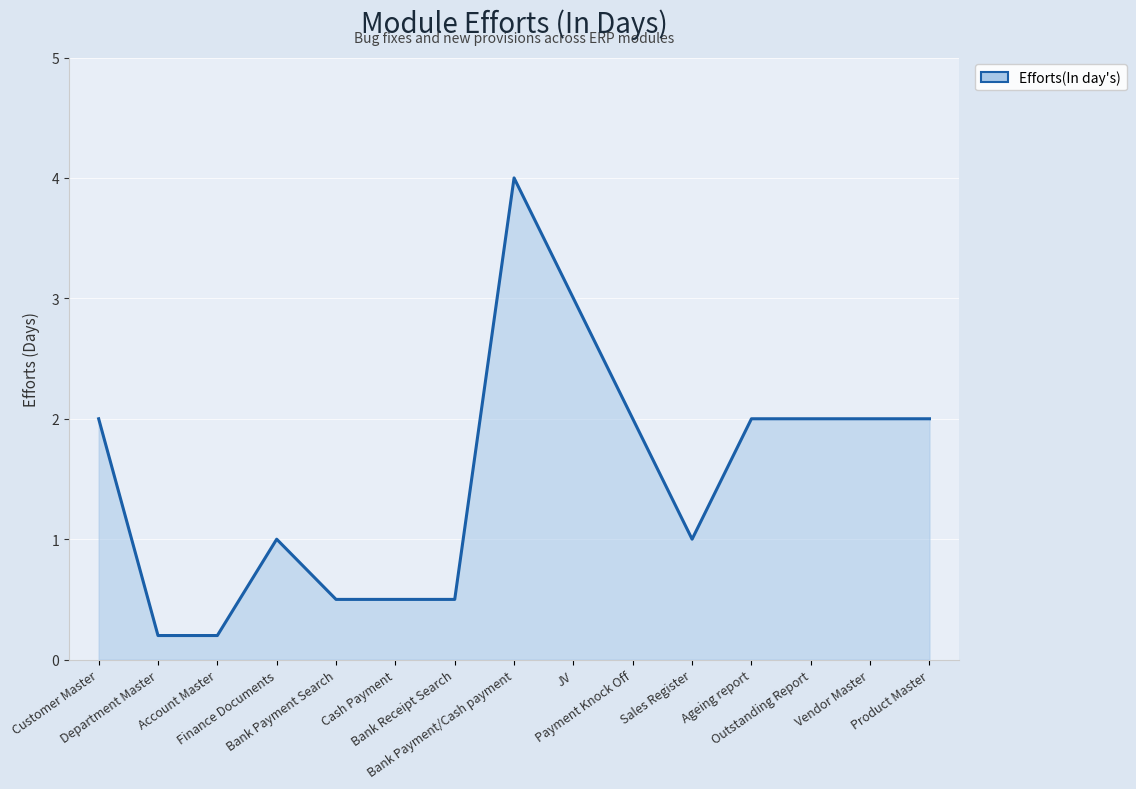

What is the difference between the maximum and minimum values?

3.8